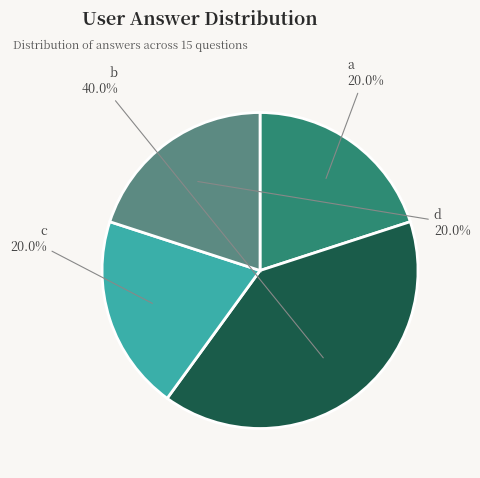

Does any single category account for the majority?

No